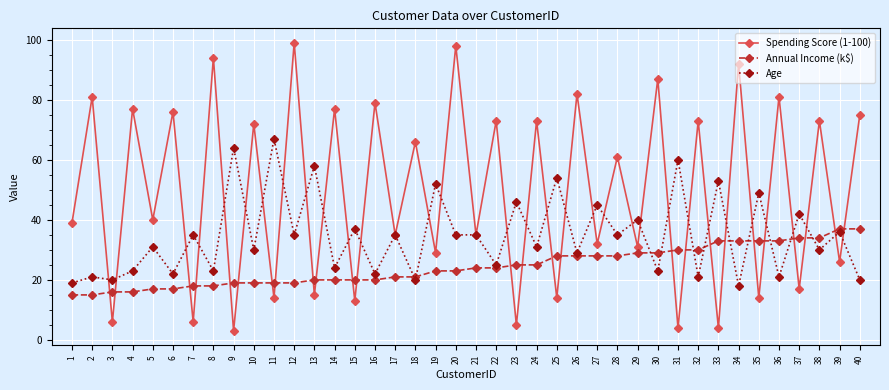

Reading left to right, list all the values displayed in this chart.

Spending Score (1-100): 1=39	2=81	3=6	4=77	5=40	6=76	7=6	8=94	9=3	10=72	11=14	12=99	13=15	14=77	15=13	16=79	17=35	18=66	19=29	20=98	21=35	22=73	23=5	24=73	25=14	26=82	27=32	28=61	29=31	30=87	31=4	32=73	33=4	34=92	35=14	36=81	37=17	38=73	39=26	40=75
Annual Income (k$): 1=15	2=15	3=16	4=16	5=17	6=17	7=18	8=18	9=19	10=19	11=19	12=19	13=20	14=20	15=20	16=20	17=21	18=21	19=23	20=23	21=24	22=24	23=25	24=25	25=28	26=28	27=28	28=28	29=29	30=29	31=30	32=30	33=33	34=33	35=33	36=33	37=34	38=34	39=37	40=37
Age: 1=19	2=21	3=20	4=23	5=31	6=22	7=35	8=23	9=64	10=30	11=67	12=35	13=58	14=24	15=37	16=22	17=35	18=20	19=52	20=35	21=35	22=25	23=46	24=31	25=54	26=29	27=45	28=35	29=40	30=23	31=60	32=21	33=53	34=18	35=49	36=21	37=42	38=30	39=36	40=20